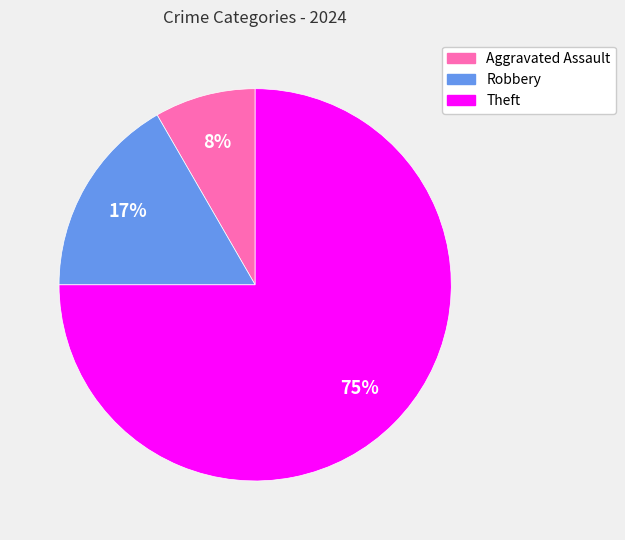

Is Theft the majority of the pie?

Yes